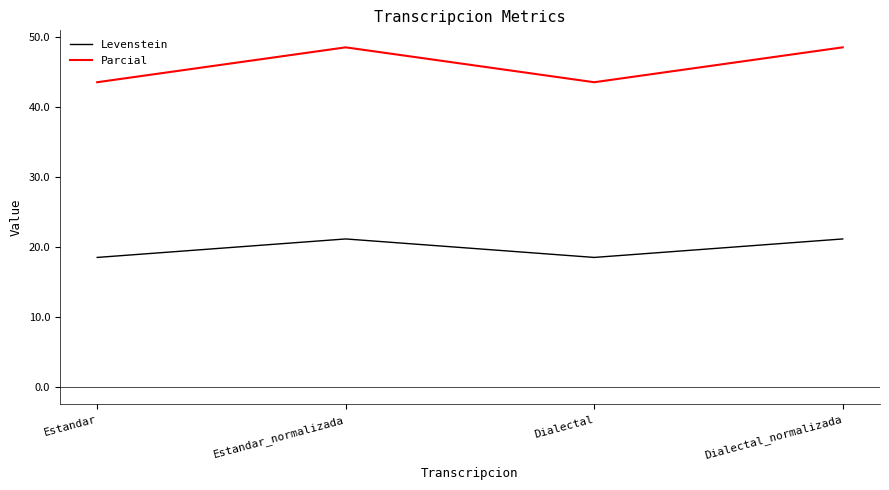

How many values in the Levenstein series exceed 21?

2